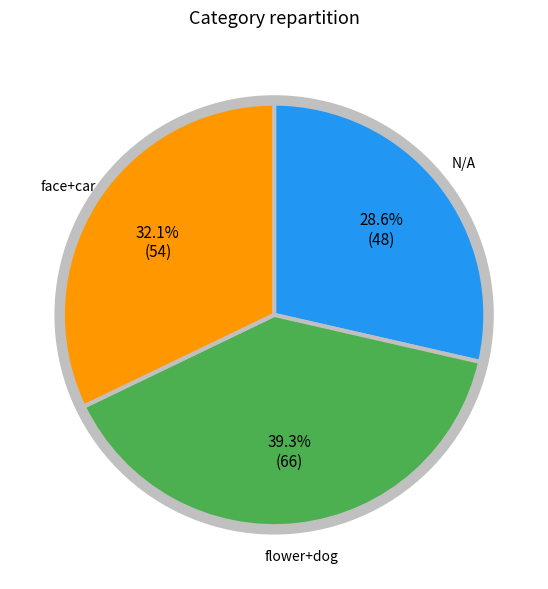

Is there a majority slice in this chart?

No